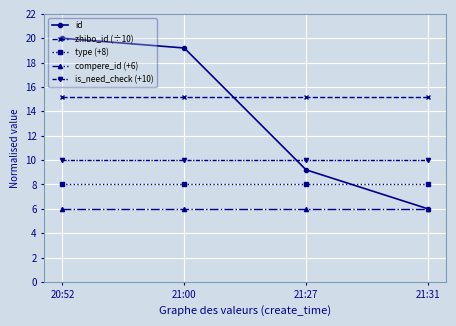

Which series ends up on top after the final intersection of is_need_check (+10) and id?

is_need_check (+10)